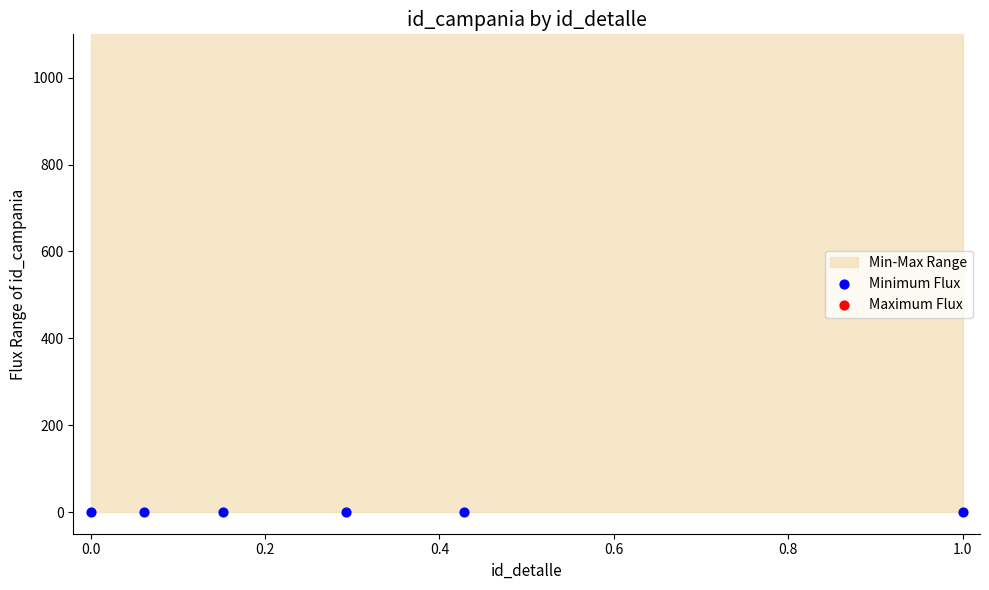

Is the value of Minimum Flux at 0.4 greater than the value of Maximum Flux at 0.2?

No